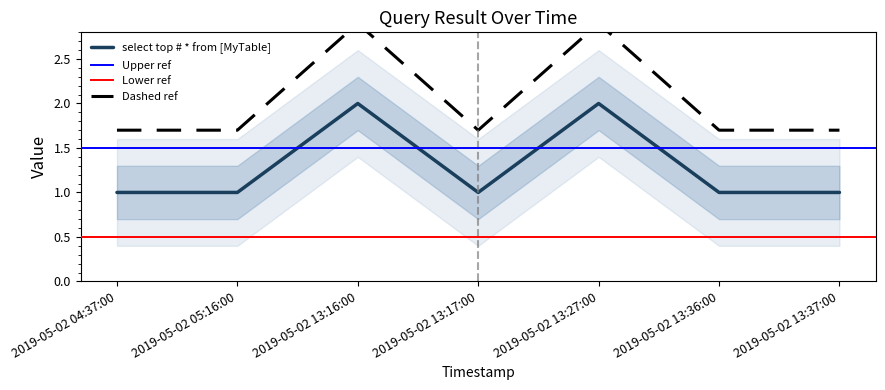

Reading left to right, list all the values displayed in this chart.

1	1	2	1	2	1	1